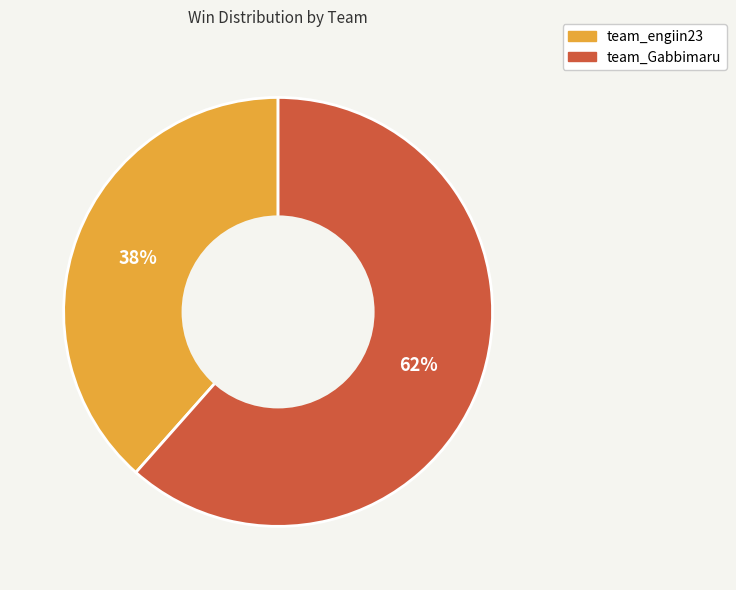

How many slices are in this pie chart?

2